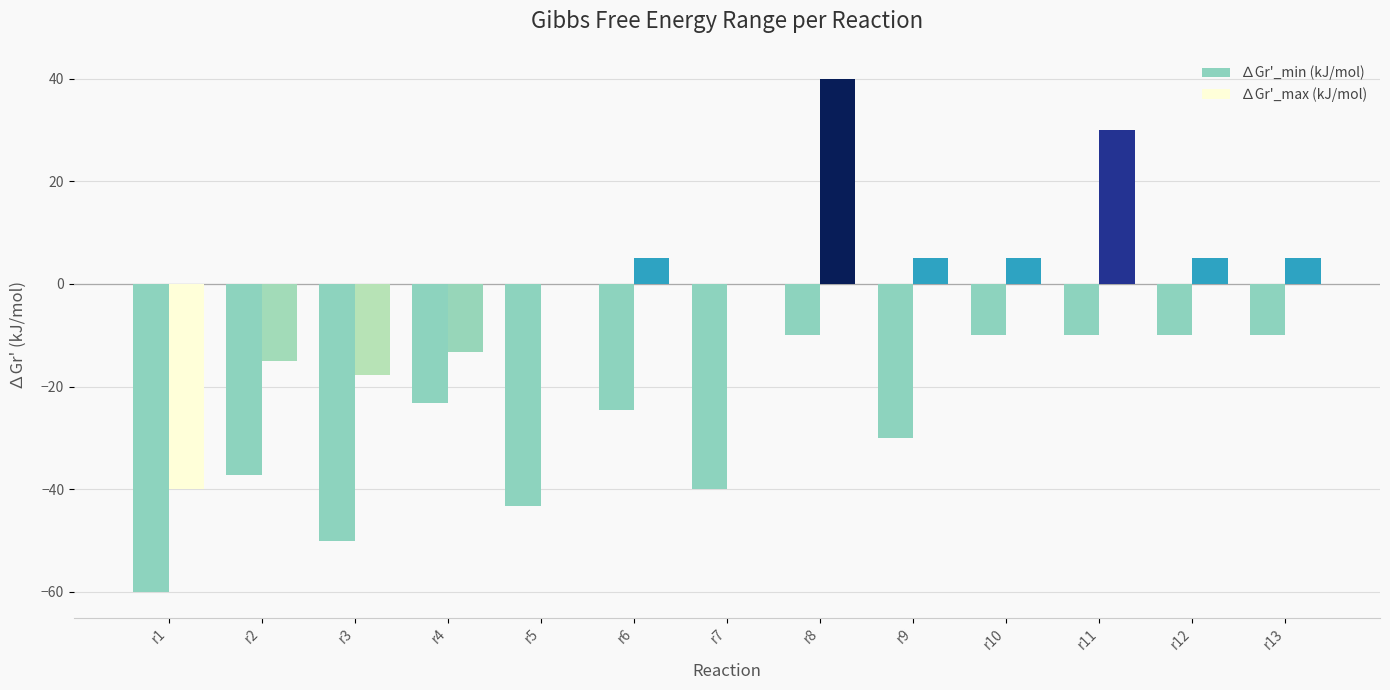

What is the spread (max minus min) of values at r8?

50.0